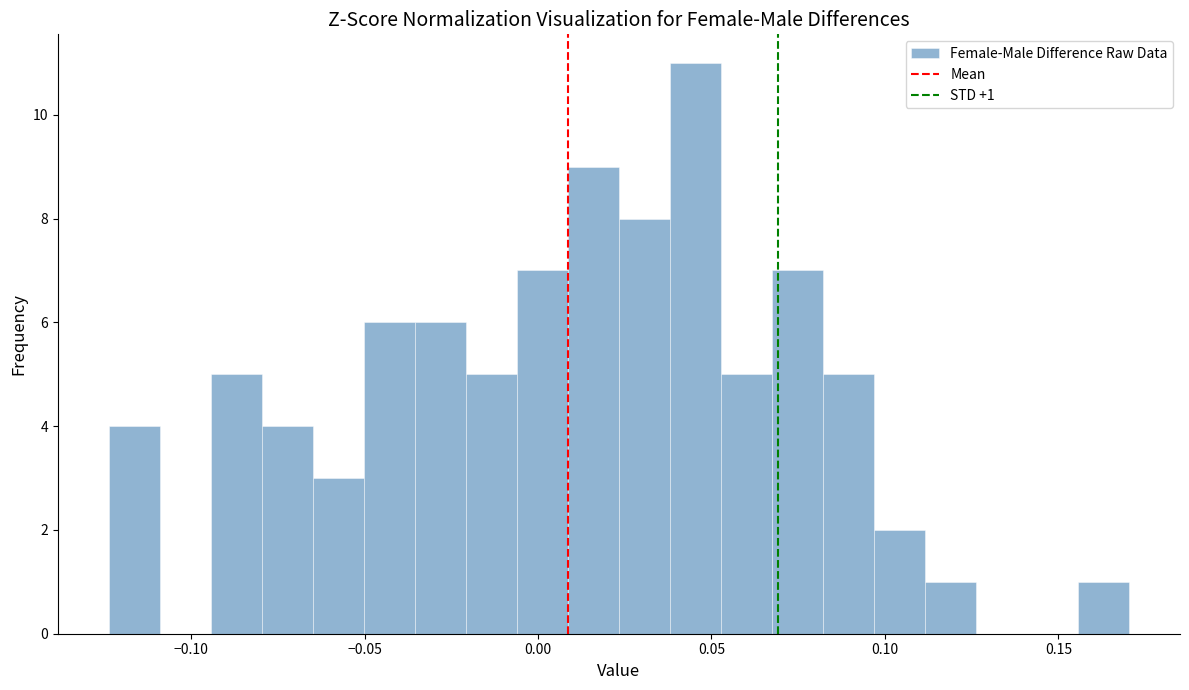

Read against the x-axis, roughly where is the centre of the tallest bar?

0.045